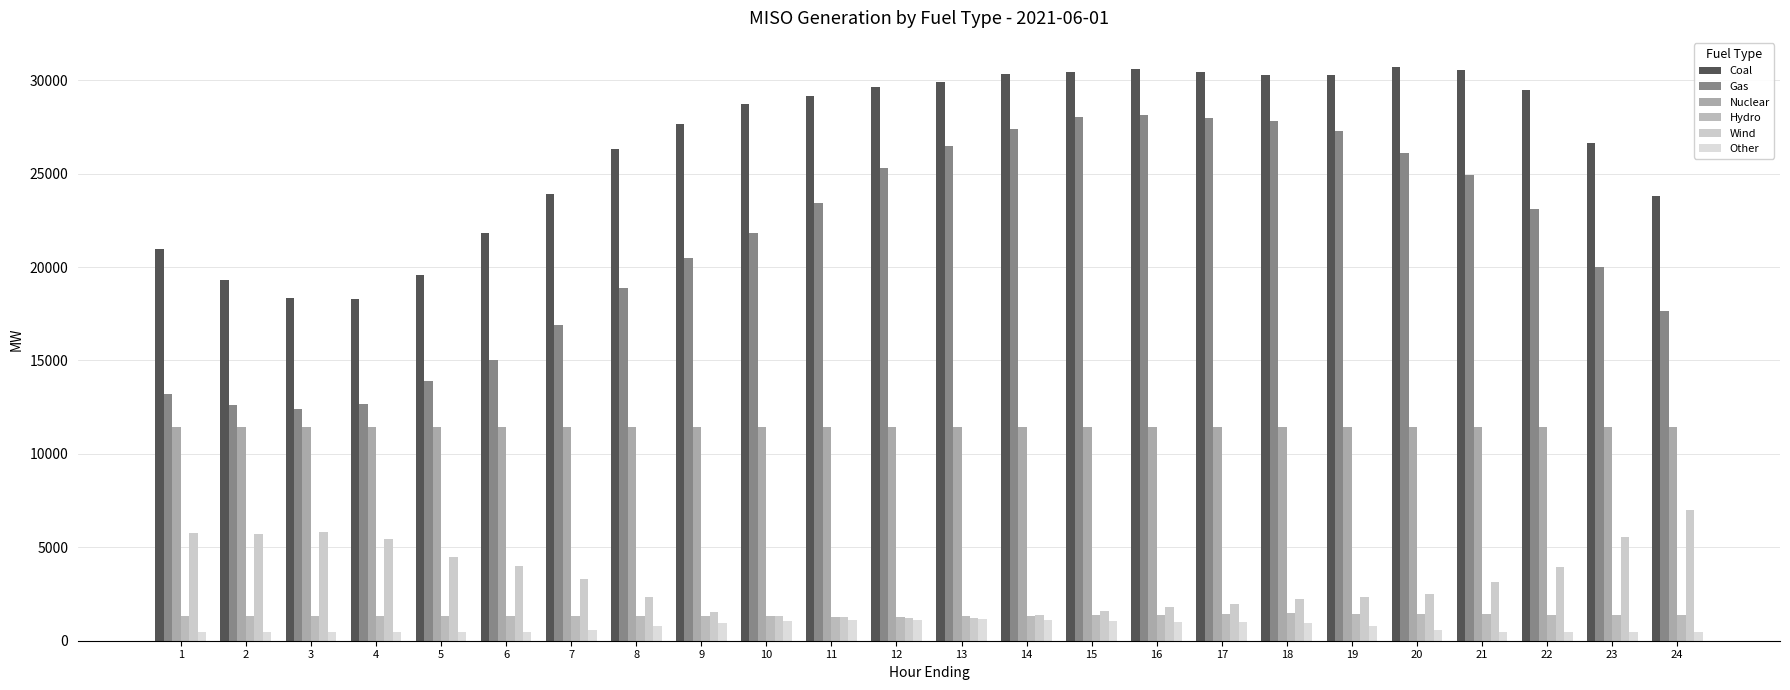

How many distinct data groups are displayed?

6